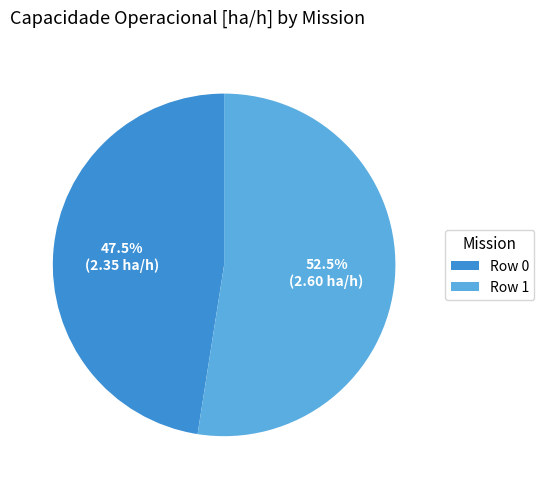

To the nearest percent, what is the difference between the Row 0 and Row 1 slice percentages?

5%